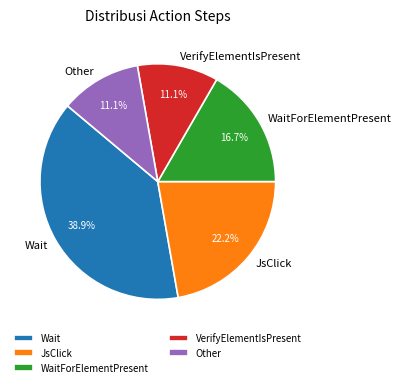

What percentage is the Other slice, to the nearest percent?

11%